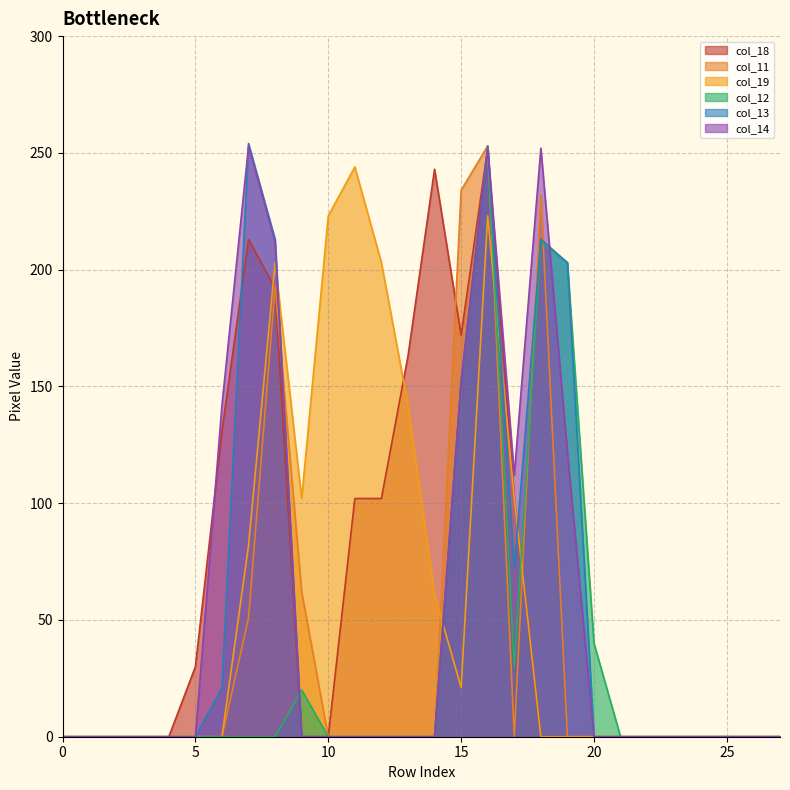

What is the difference between the highest and lowest values at 5?

30